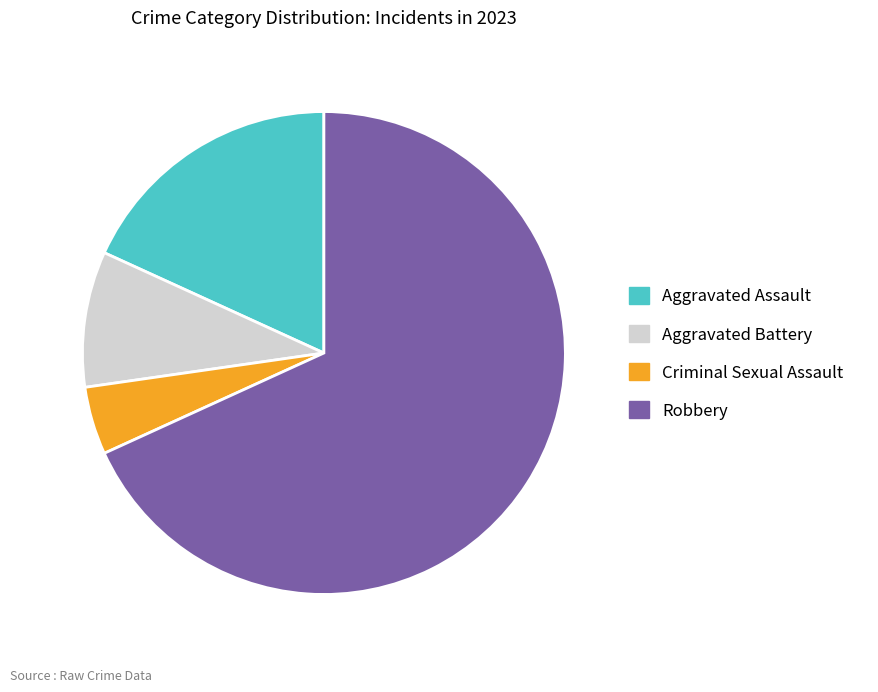

What is the majority slice?

Robbery